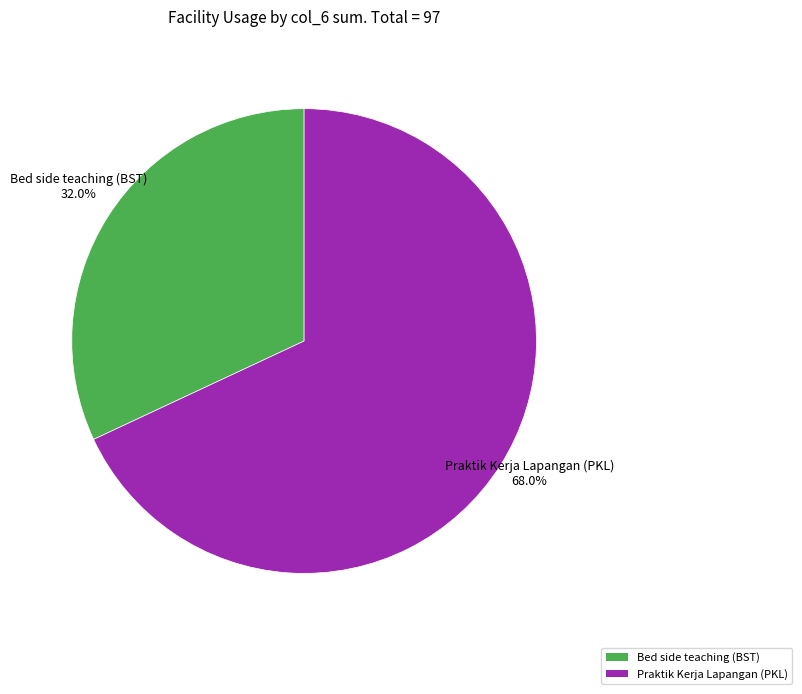

Which category accounts for the majority?

Praktik Kerja Lapangan (PKL)